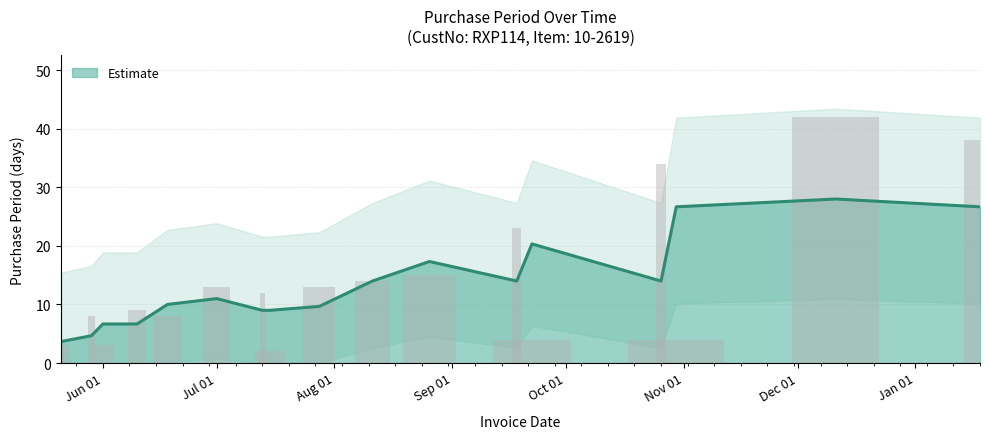

How many distinct data groups are displayed?

1